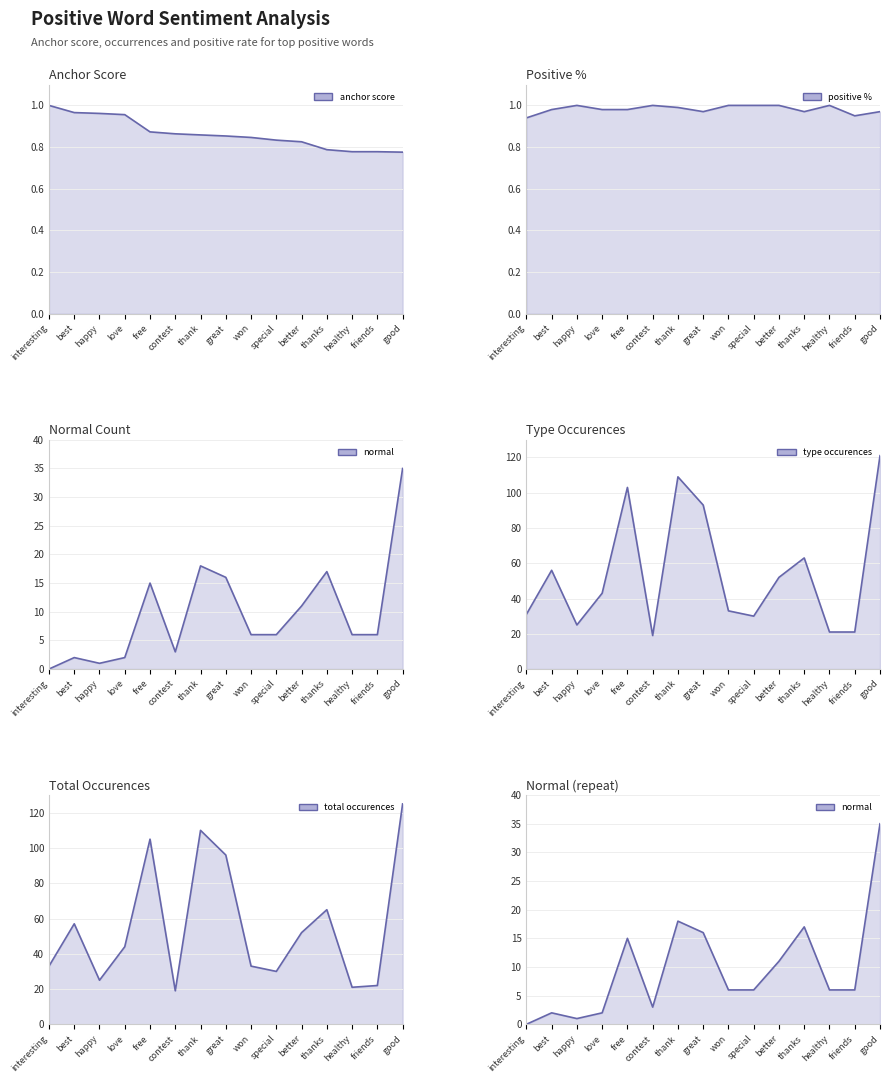

What are all the series names shown in the legend?

anchor score, positive %, normal, type occurences, total occurences